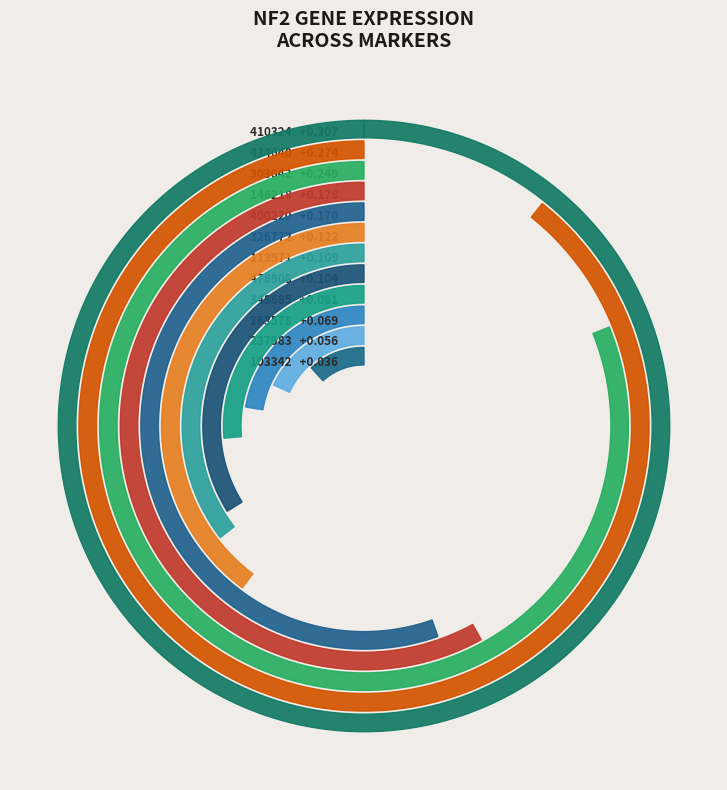

To the nearest percent, what is the combined percentage of 410324 and 478908?

23%